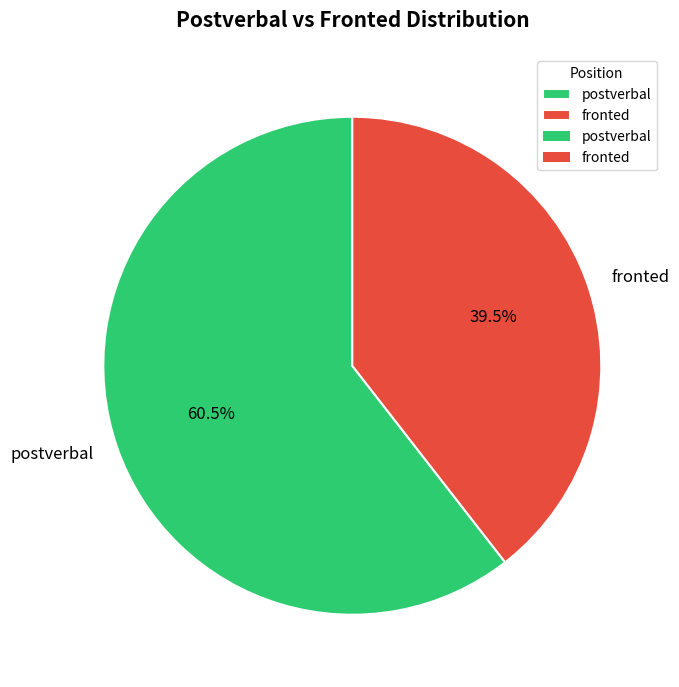

Rank the categories by value from highest to lowest.

postverbal, fronted